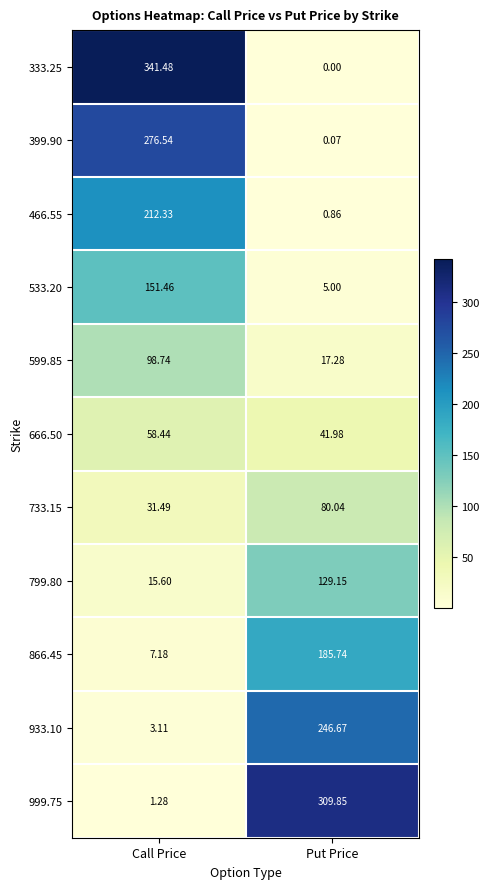

Which series changed the most between Call Price and Put Price?

333.25